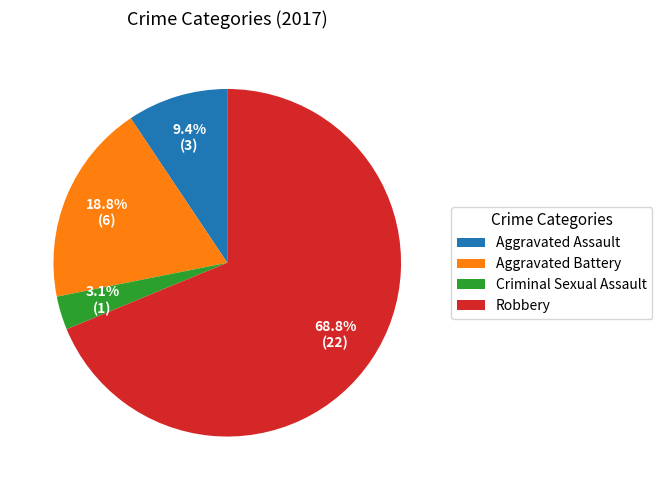

To the nearest percent, what is the difference between the Aggravated Assault and Robbery slice percentages?

59%